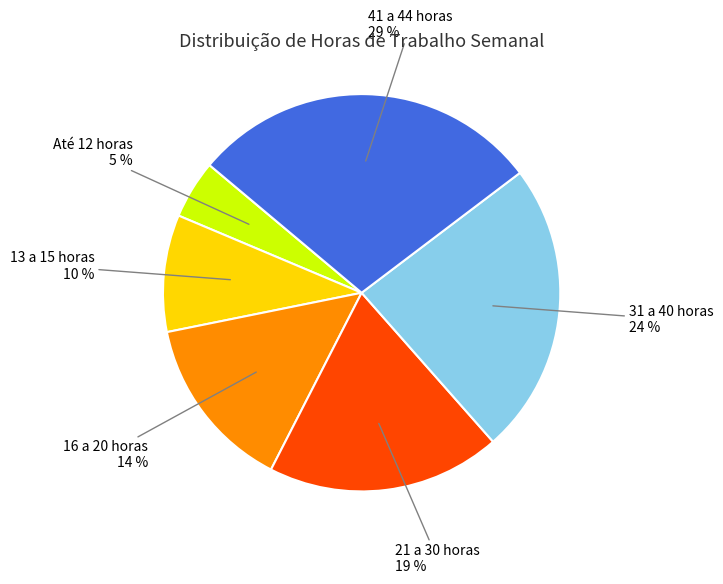

What percentage is the 16 a 20 horas slice, to the nearest percent?

14%